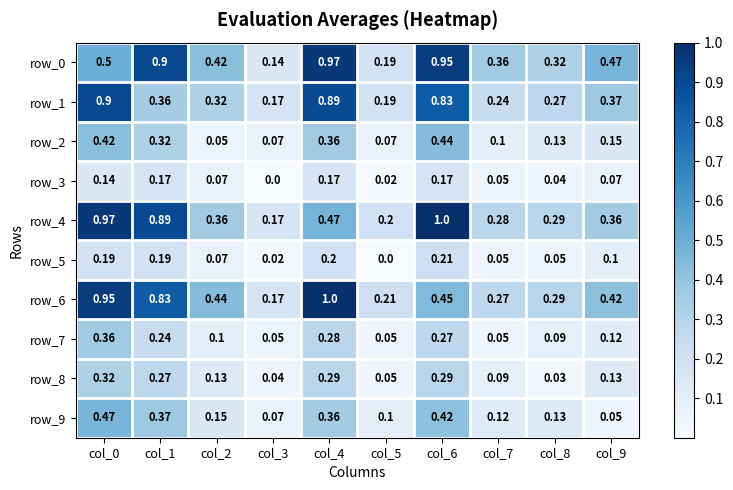

Which category has the lowest value in the row_7 series?

col_7